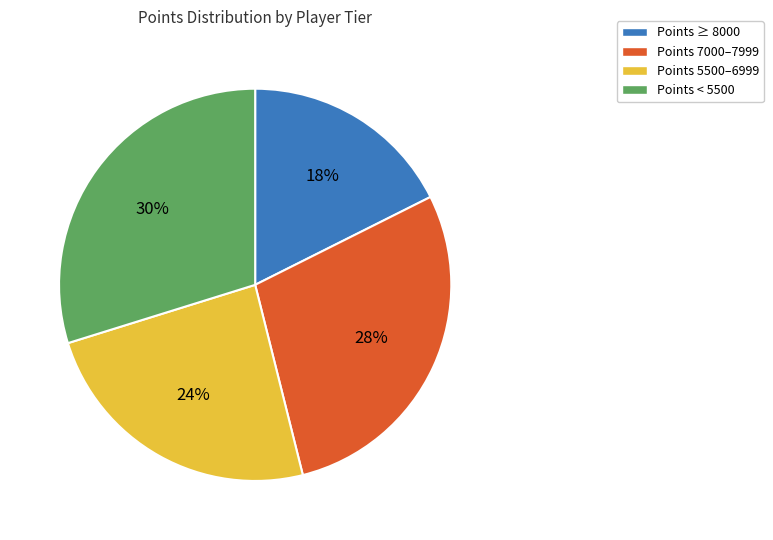

To the nearest percent, what is the average slice percentage?

25%